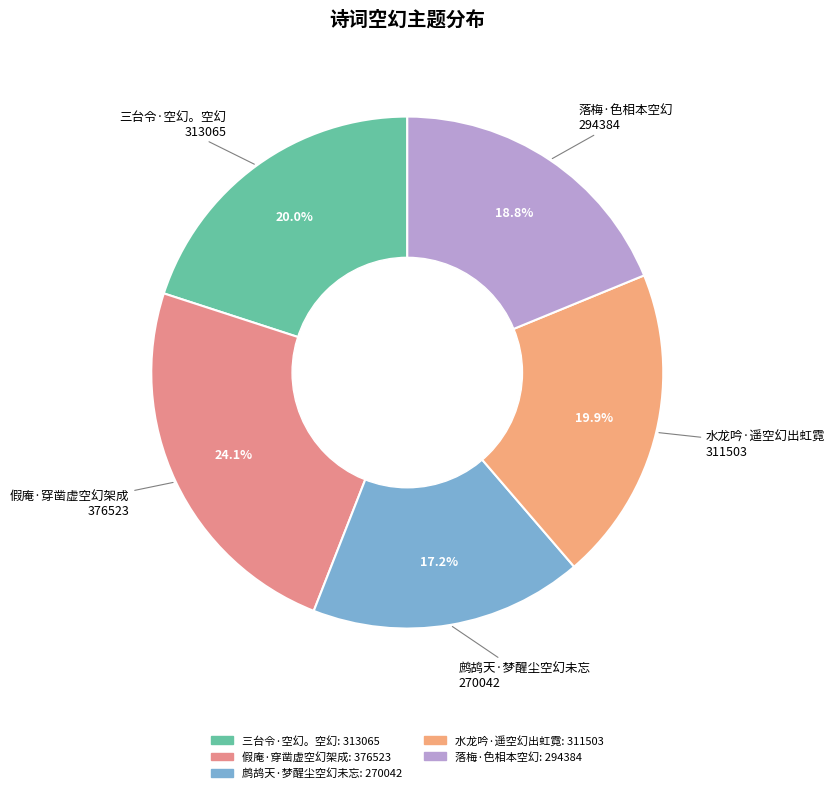

To the nearest percent, what is the difference between the 假庵·穿凿虚空幻架成 and 水龙吟·遥空幻出虹霓 slice percentages?

4%